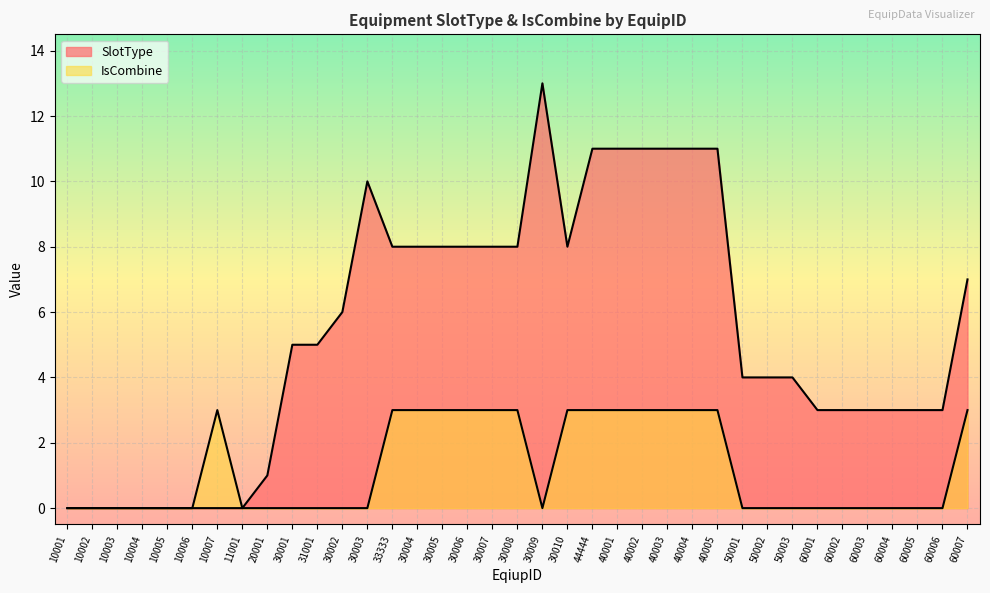

What is the sum of all IsCombine values?

45